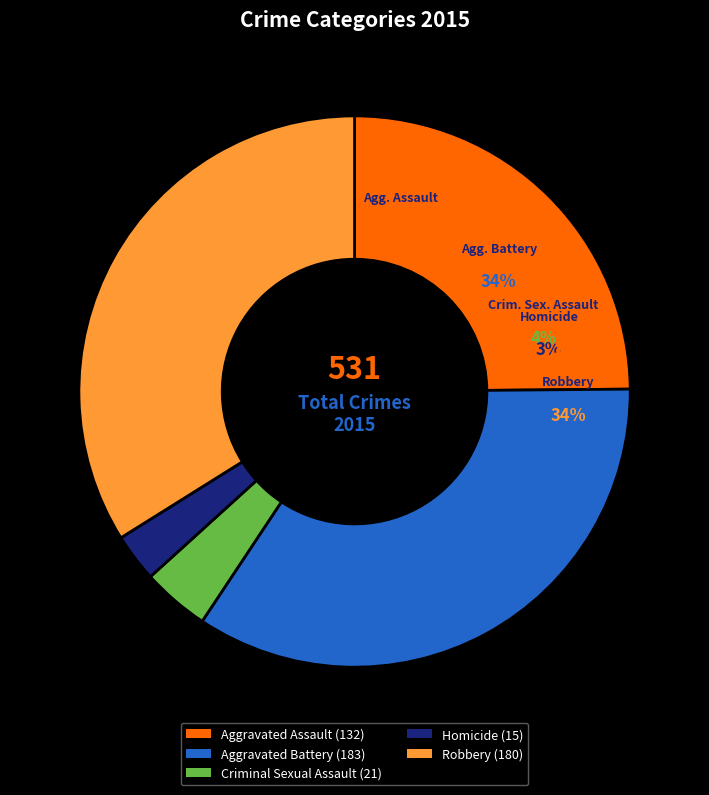

What is the change in value from Homicide to Robbery?

+165